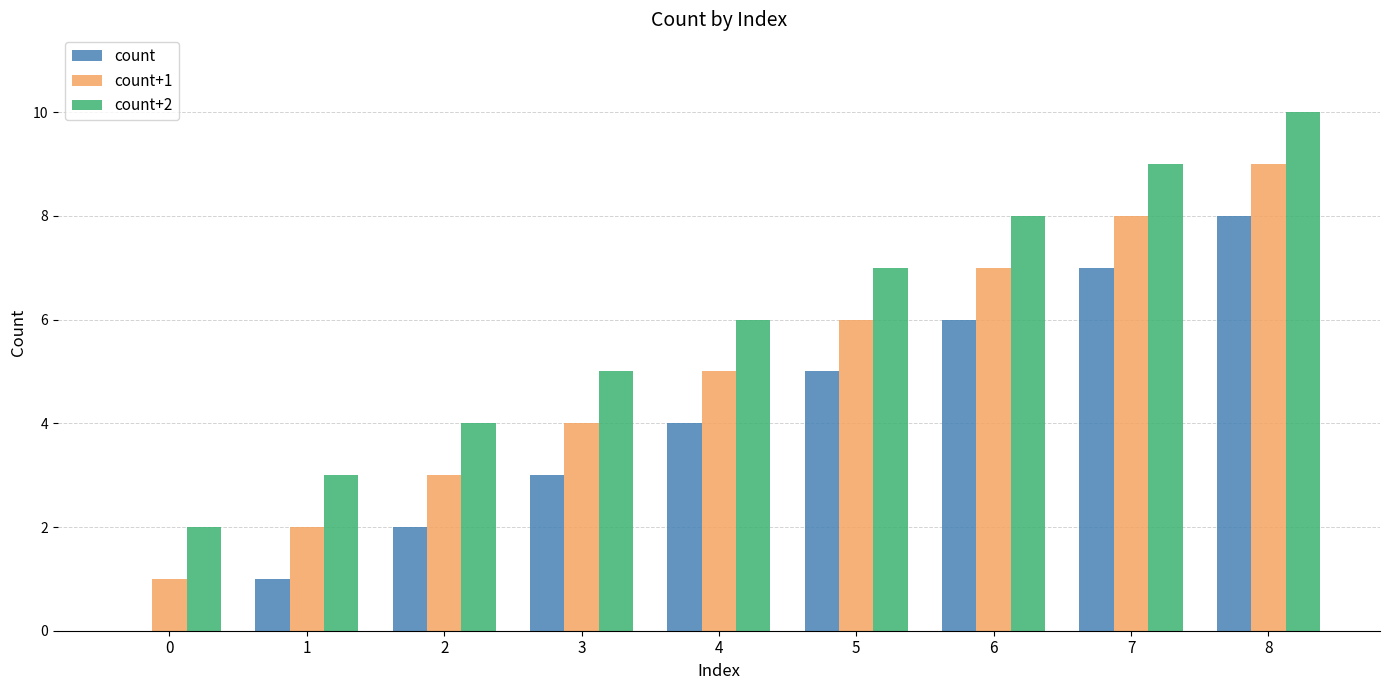

The value of count+1 at 2 is 3. True or false?

True